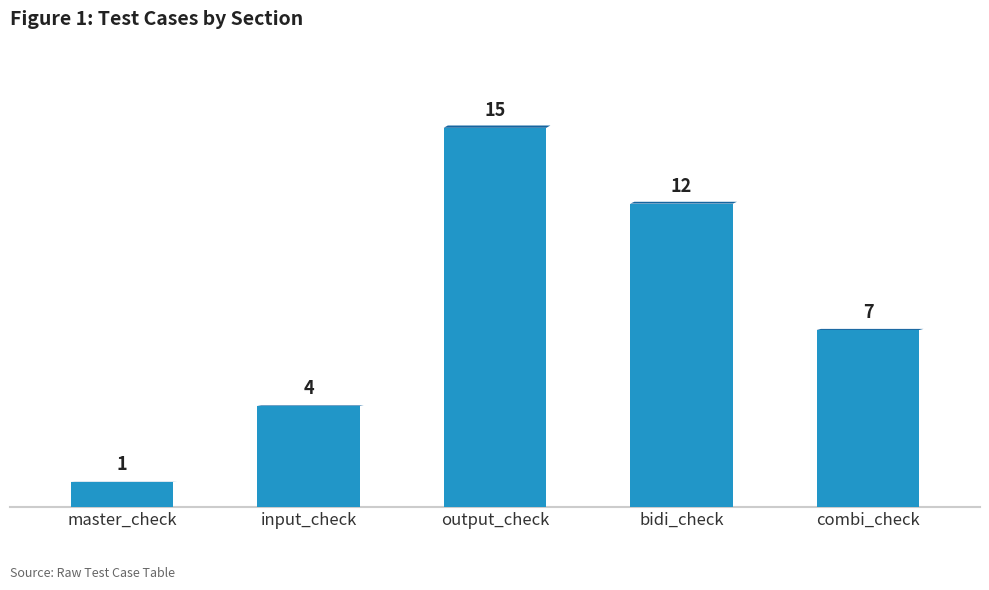

What is the difference between the values at master_check and output_check?

14